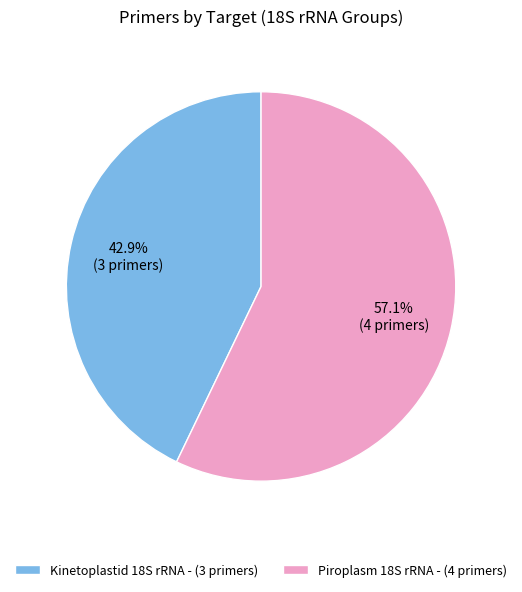

Rank the categories by value from highest to lowest.

Piroplasm 18S rRNA - (4 primers), Kinetoplastid 18S rRNA - (3 primers)